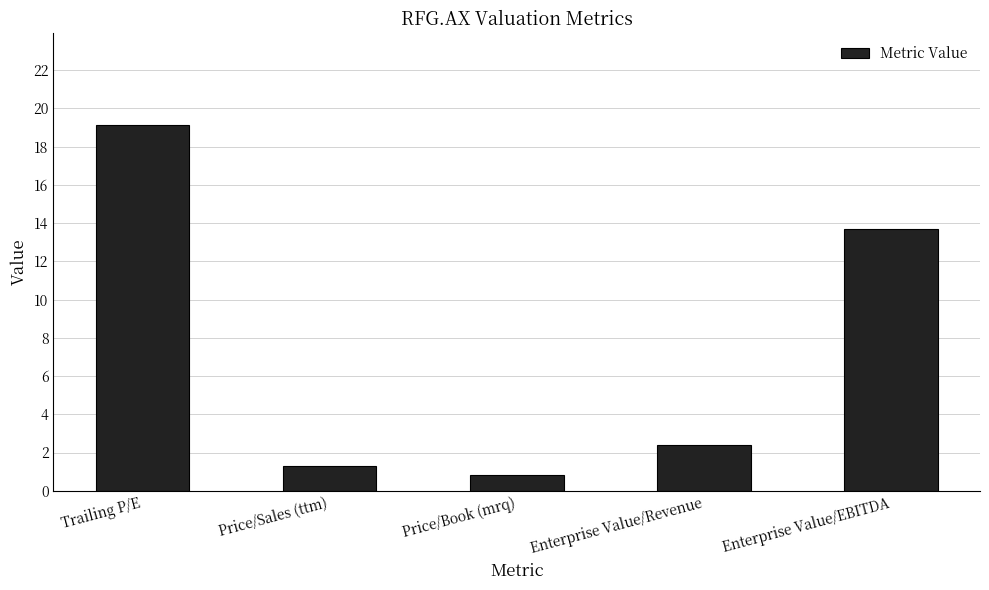

Rank the categories by value from lowest to highest.

Price/Book (mrq), Price/Sales (ttm), Enterprise Value/Revenue, Enterprise Value/EBITDA, Trailing P/E